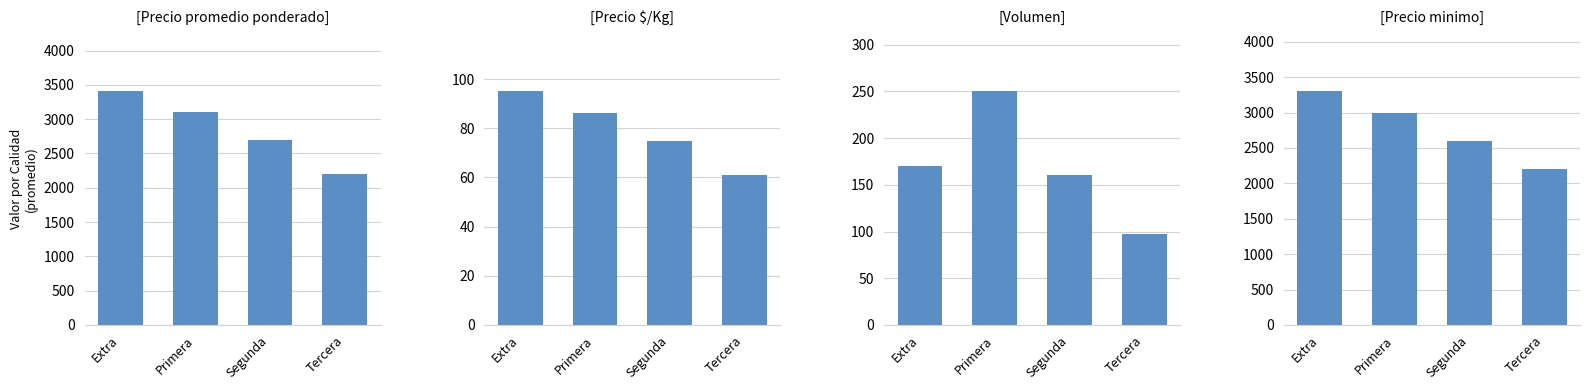

What is the average value of the Precio promedio ponderado series?

2852